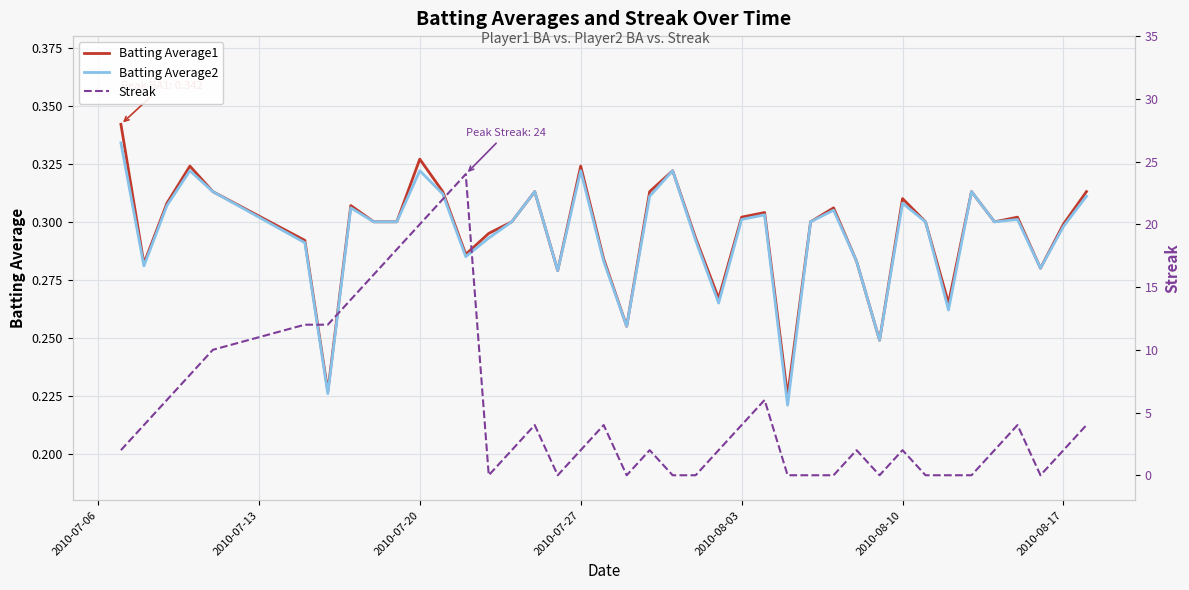

Reading left to right, extract all data points from this chart.

Batting Average1: 0.3	0.3	0.3	0.3	0.3	0.3	0.2	0.3	0.3	0.3	0.3	0.3	0.3	0.3	0.3	0.3	0.3	0.3	0.3	0.3	0.3	0.3	0.3	0.3	0.3	0.3	0.2	0.3	0.3	0.3	0.2	0.3	0.3	0.3	0.3	0.3	0.3	0.3	0.3	0.3
Batting Average2: 0.3	0.3	0.3	0.3	0.3	0.3	0.2	0.3	0.3	0.3	0.3	0.3	0.3	0.3	0.3	0.3	0.3	0.3	0.3	0.3	0.3	0.3	0.3	0.3	0.3	0.3	0.2	0.3	0.3	0.3	0.2	0.3	0.3	0.3	0.3	0.3	0.3	0.3	0.3	0.3
Streak: 2.0	4.0	6.0	8.0	10.0	12.0	12.0	14.0	16.0	18.0	20.0	22.0	24.0	0.0	2.0	4.0	0.0	2.0	4.0	0.0	2.0	0.0	0.0	2.0	4.0	6.0	0.0	0.0	0.0	2.0	0.0	2.0	0.0	0.0	0.0	2.0	4.0	0.0	2.0	4.0